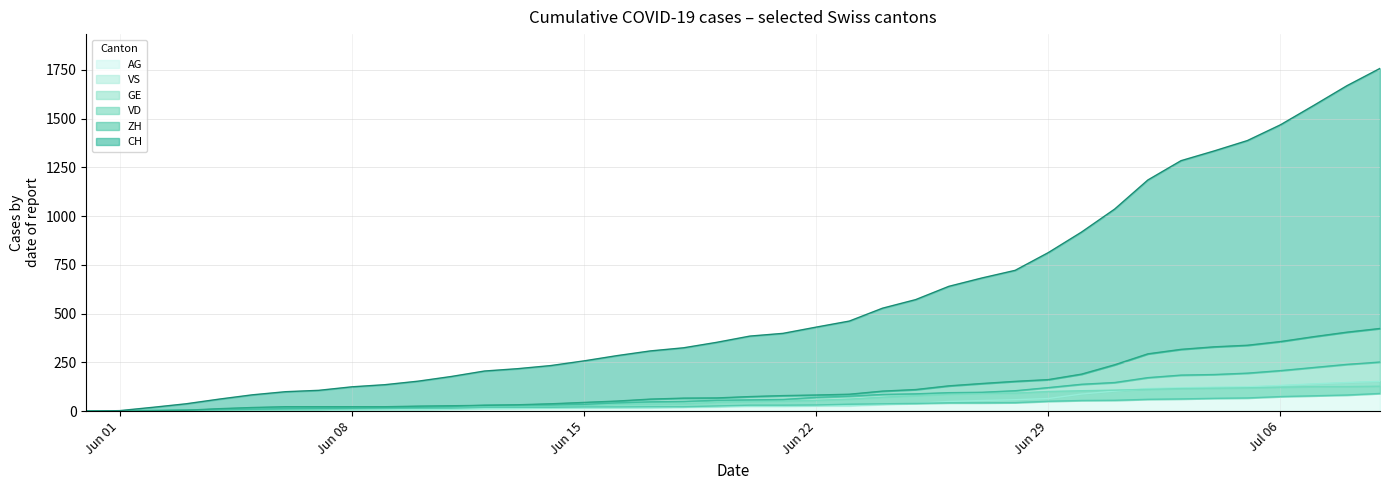

How many data points in ZH are above 75?

19